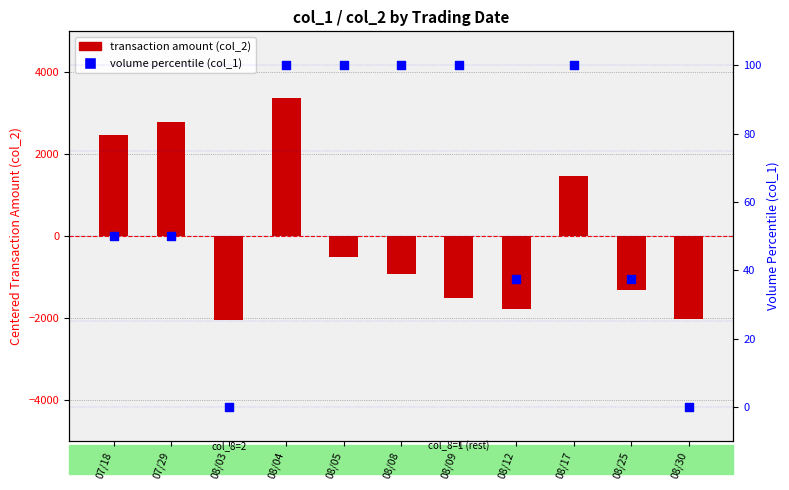

Which series reaches the maximum Y coordinate?

transaction amount (col_2)